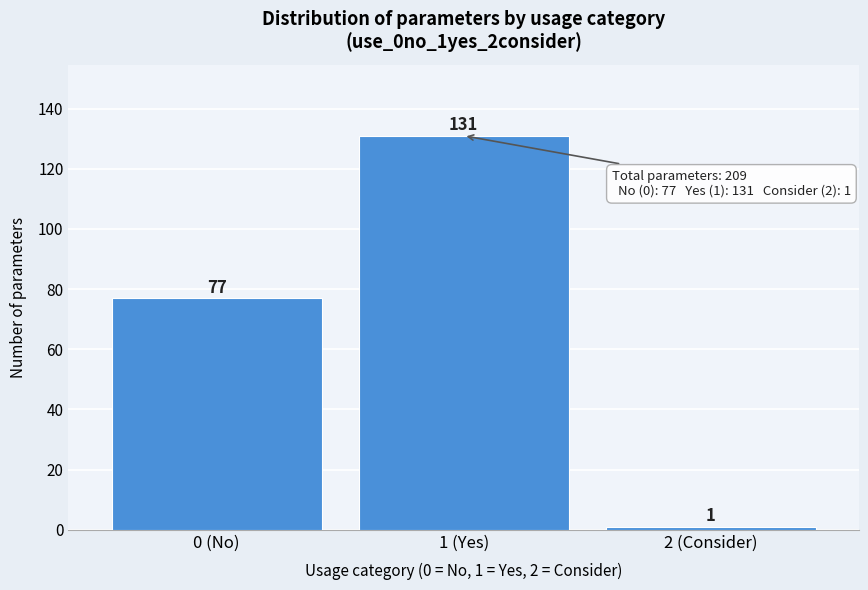

Reading right to left, what are all the values shown in this chart?

2 (Consider)=1	1 (Yes)=131	0 (No)=77